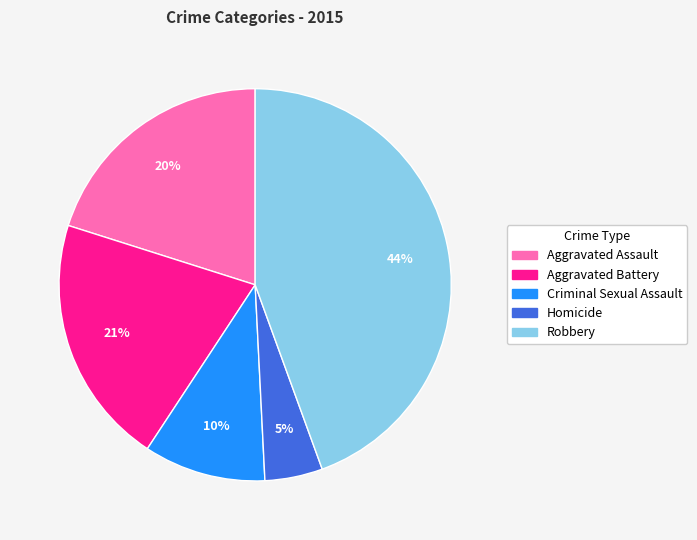

The Robbery slice represents 44% of the pie. True or false?

True